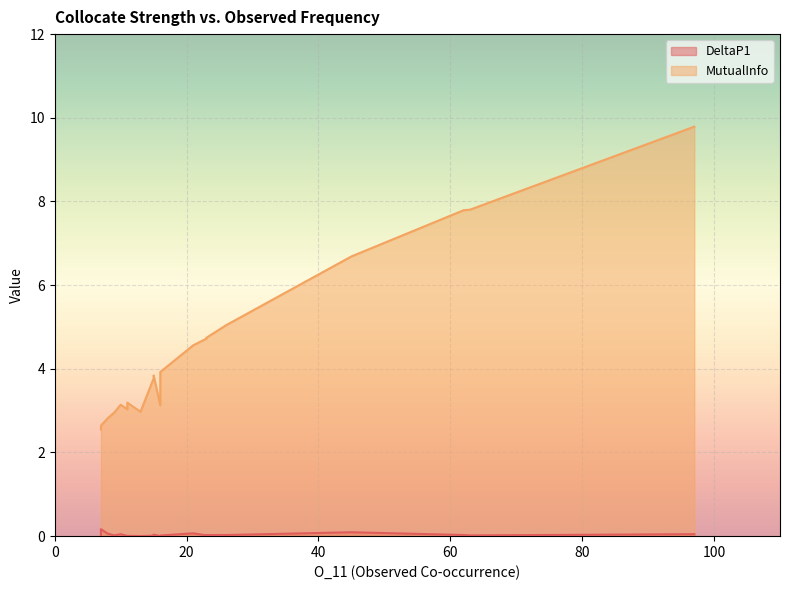

What are all the series names shown in the legend?

DeltaP1, MutualInfo